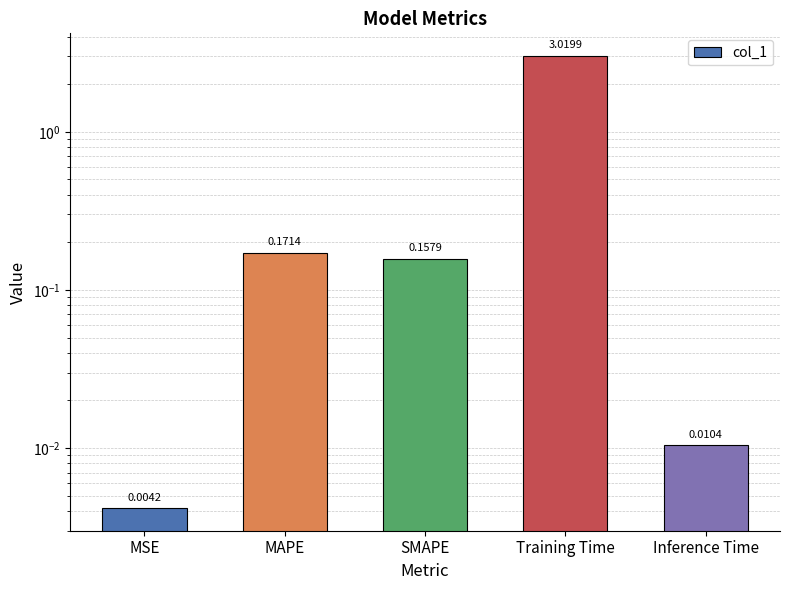

The value at SMAPE is 0.2. True or false?

True